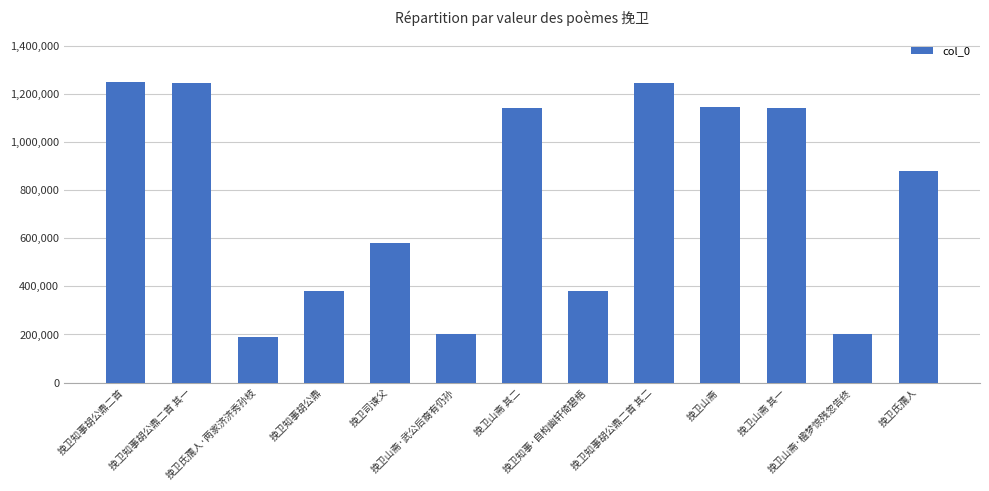

What position from the left is 挽卫山斋?

10